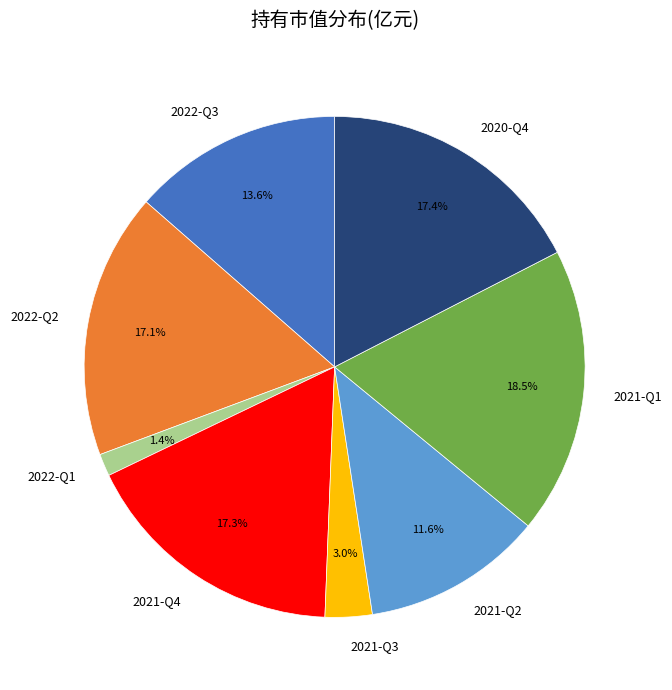

To the nearest percent, what is the difference between the largest and smallest slice percentages?

17%